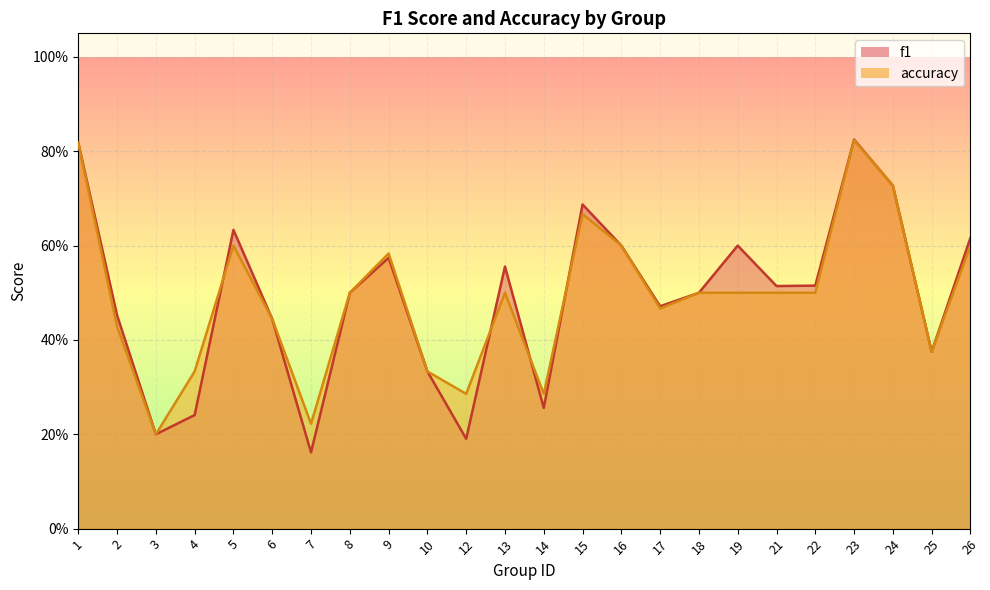

True or false: f1 has more than 2 interior local peaks.

True